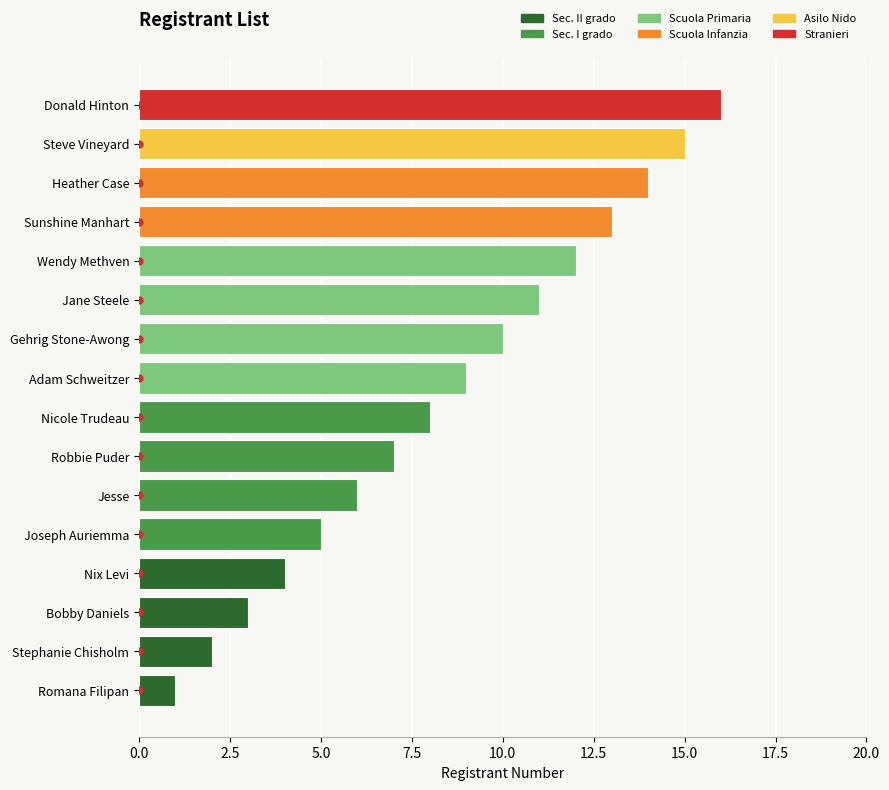

Between Adam Schweitzer and Nix Levi, which is larger?

Adam Schweitzer